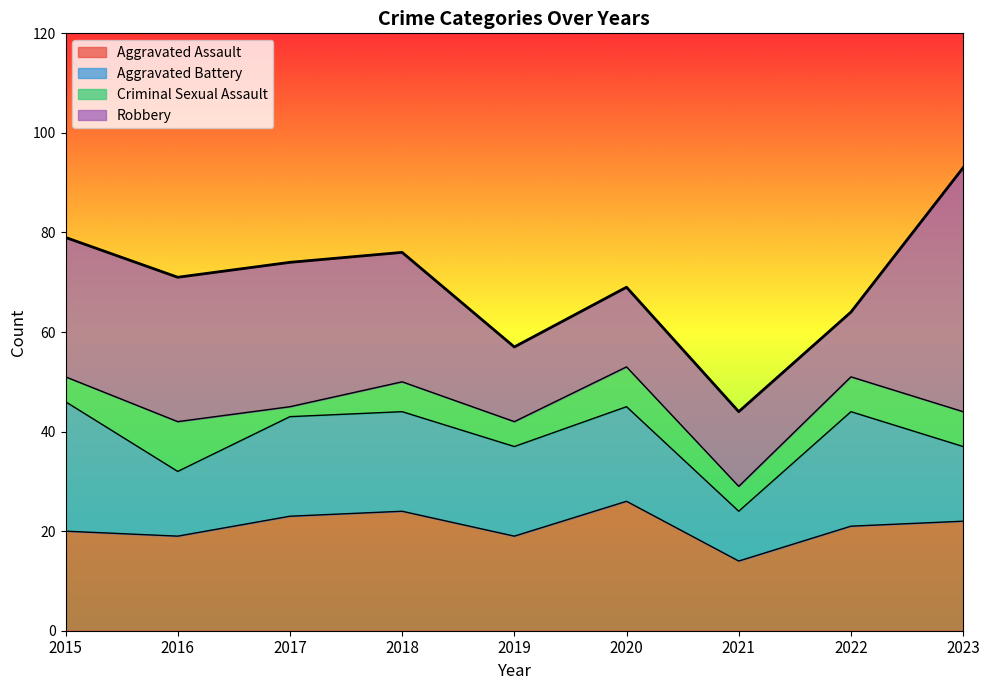

At how many categories does at least one series exceed 15?

8